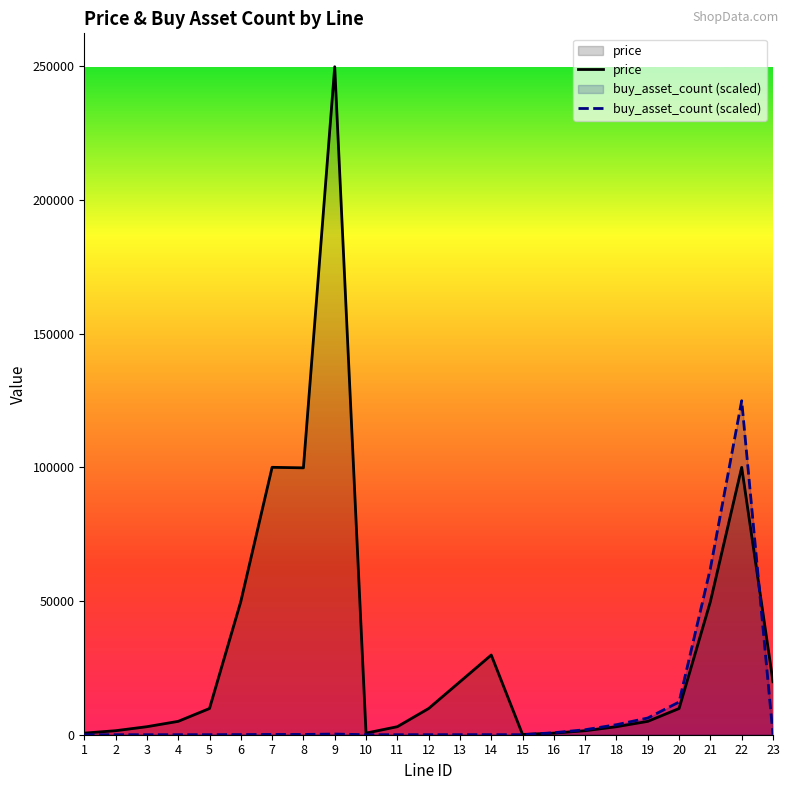

What value does the price series have at 6?

49800.0